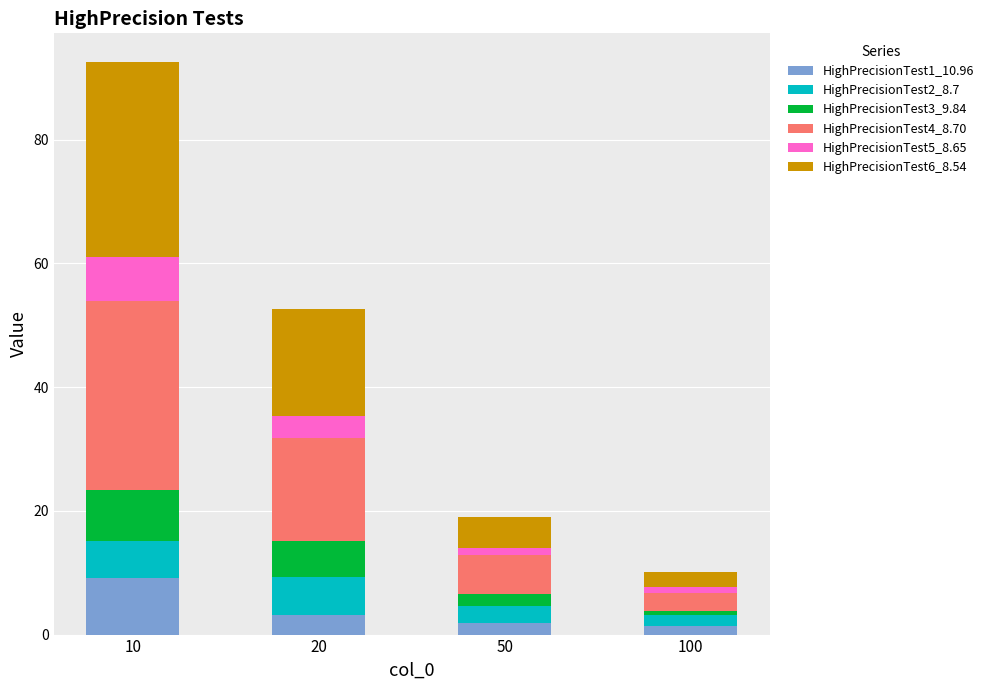

At which category is the sum across all series the highest?

10